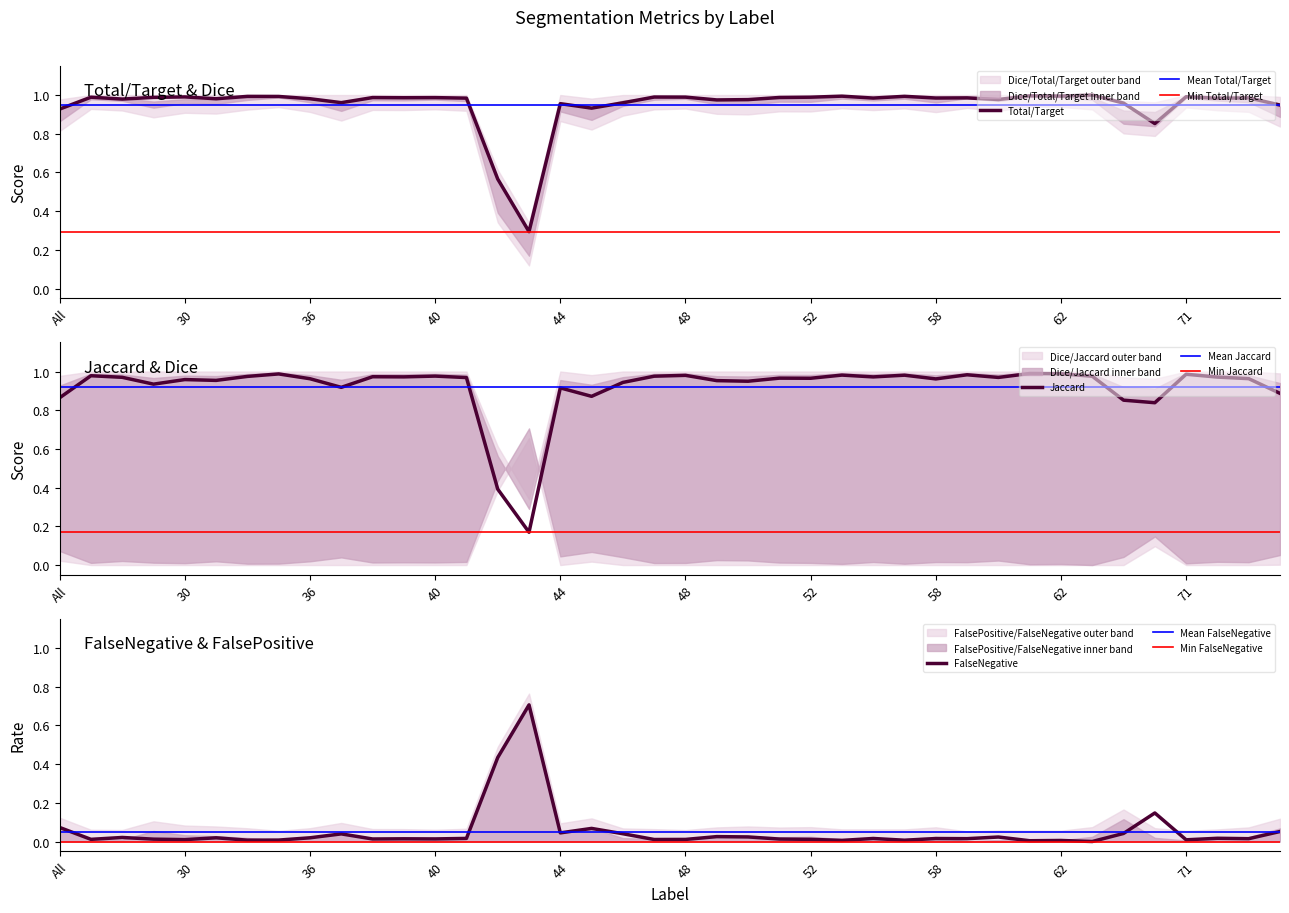

Reading left to right, list all the values displayed in this chart.

Total/Target: All=0.9	4=1.0	11=1.0	23=1.0	30=1.0	31=1.0	32=1.0	35=1.0	36=1.0	37=1.0	38=1.0	39=1.0	40=1.0	41=1.0	42=0.6	43=0.3	44=1.0	45=0.9	46=1.0	47=1.0	48=1.0	49=1.0	50=1.0	51=1.0	52=1.0	55=1.0	56=1.0	57=1.0	58=1.0	59=1.0	60=1.0	61=1.0	62=1.0	63=1.0	64=1.0	69=0.9	71=1.0	72=1.0	73=1.0	75=0.9
Jaccard: All=0.9	4=1.0	11=1.0	23=0.9	30=1.0	31=1.0	32=1.0	35=1.0	36=1.0	37=0.9	38=1.0	39=1.0	40=1.0	41=1.0	42=0.4	43=0.2	44=0.9	45=0.9	46=0.9	47=1.0	48=1.0	49=1.0	50=0.9	51=1.0	52=1.0	55=1.0	56=1.0	57=1.0	58=1.0	59=1.0	60=1.0	61=1.0	62=1.0	63=1.0	64=0.9	69=0.8	71=1.0	72=1.0	73=1.0	75=0.9
Dice: All=0.1	4=0.0	11=0.0	23=0.0	30=0.0	31=0.0	32=0.0	35=0.0	36=0.0	37=0.0	38=0.0	39=0.0	40=0.0	41=0.0	42=0.4	43=0.7	44=0.0	45=0.1	46=0.0	47=0.0	48=0.0	49=0.0	50=0.0	51=0.0	52=0.0	55=0.0	56=0.0	57=0.0	58=0.0	59=0.0	60=0.0	61=0.0	62=0.0	63=0.0	64=0.0	69=0.1	71=0.0	72=0.0	73=0.0	75=0.1